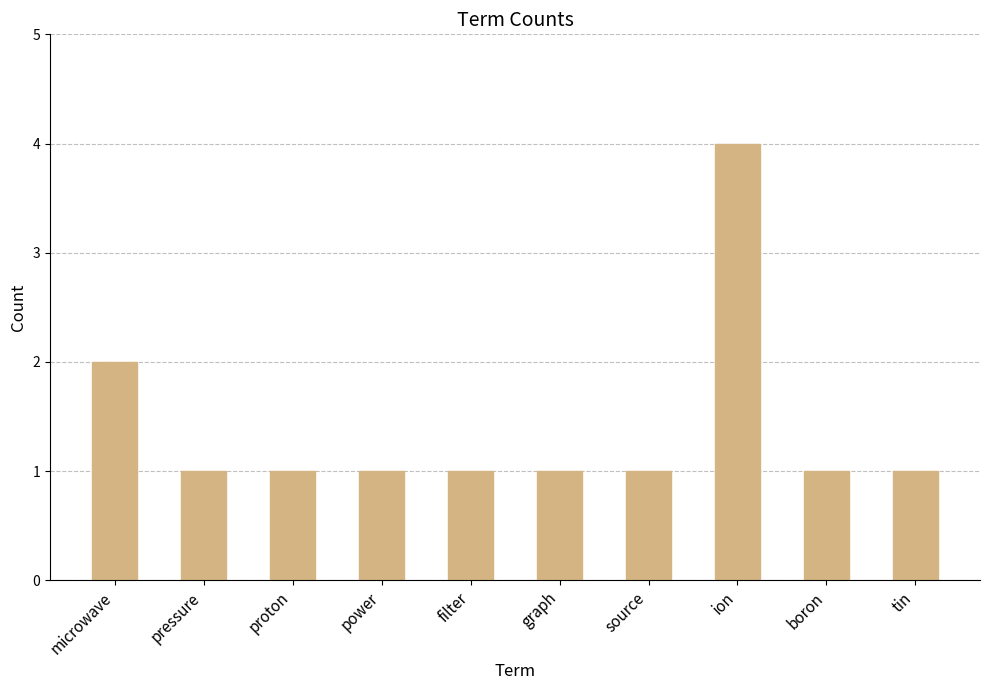

Which category has the highest value across all series?

ion